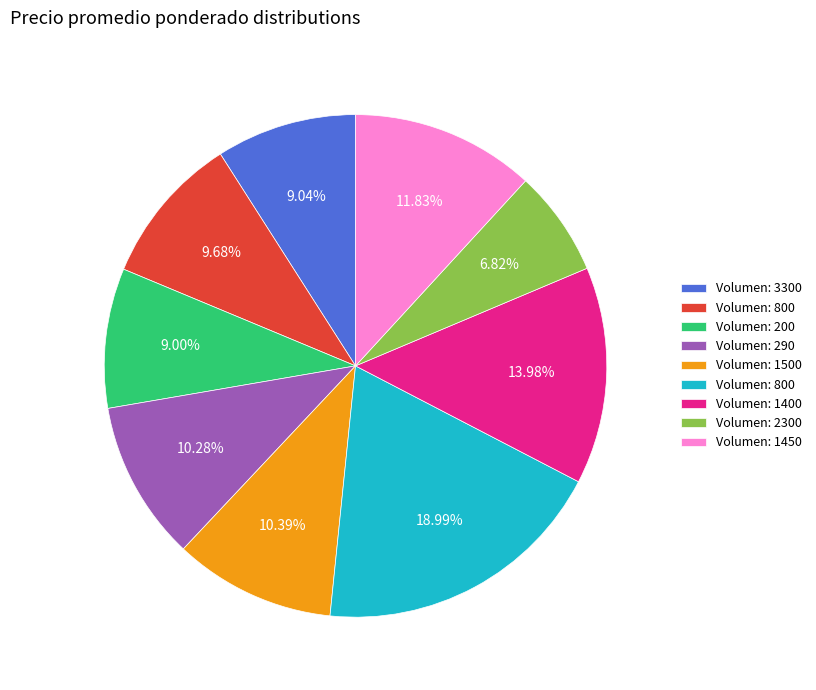

Is there a majority slice in this chart?

No